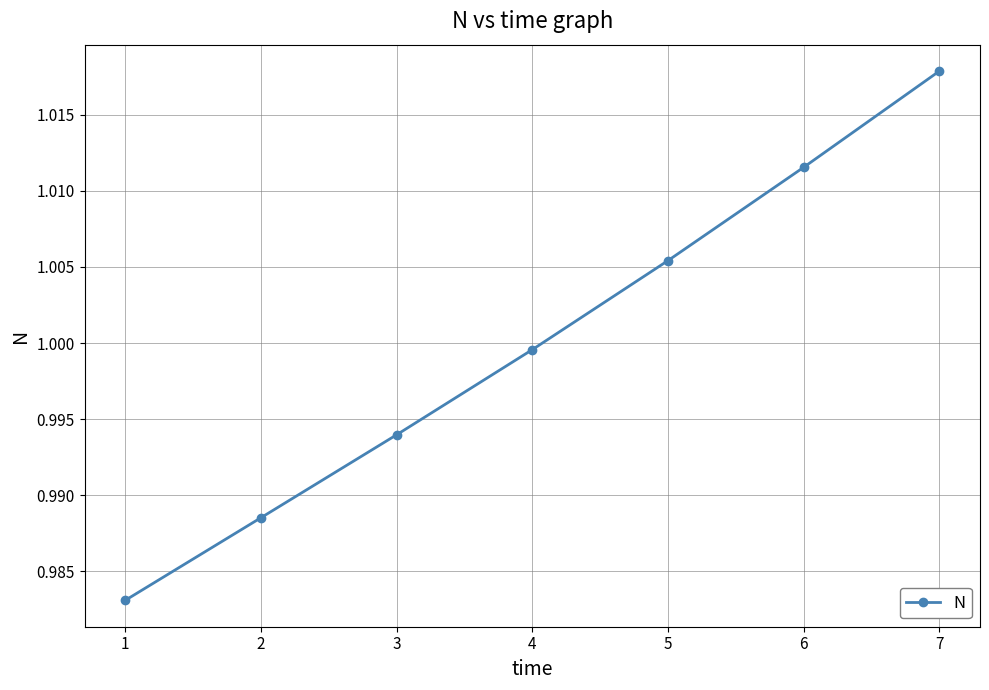

List the labels in order of value, smallest first.

1, 2, 3, 4, 5, 6, 7